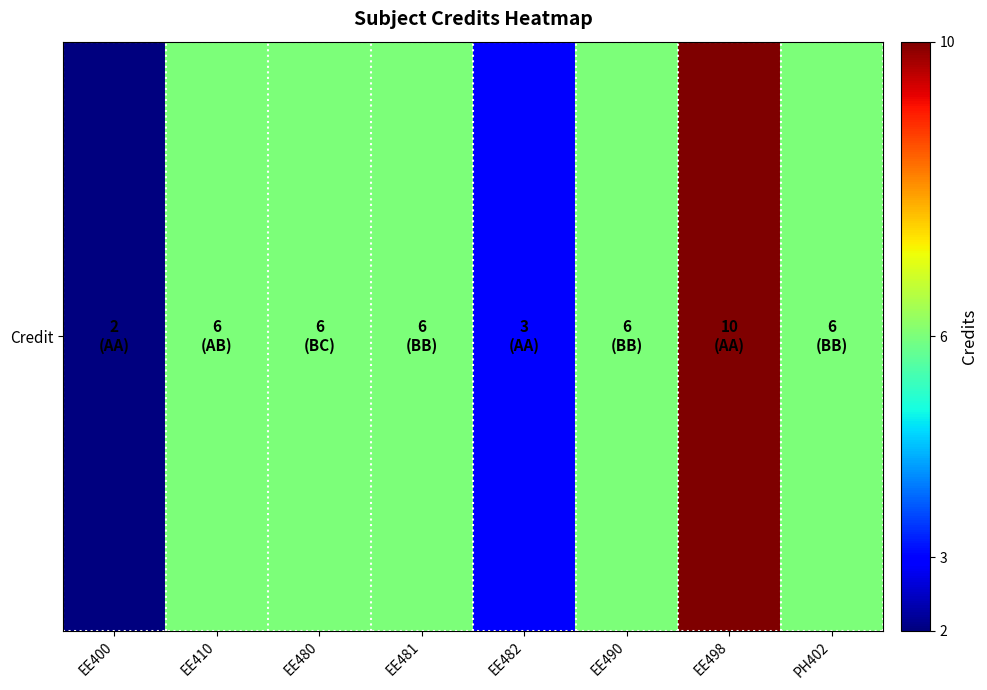

What is the approximate value at EE490?

6